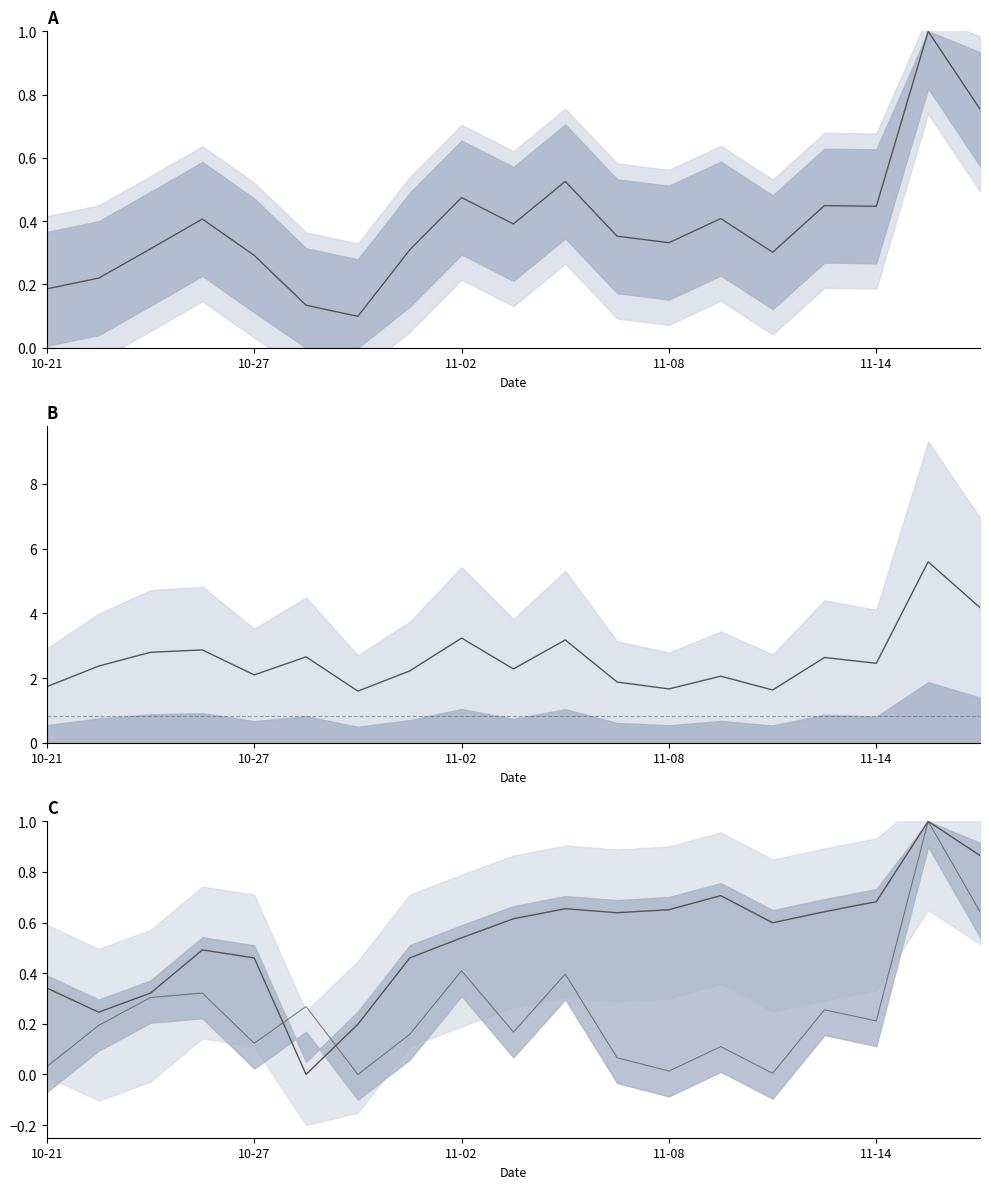

Which category has the highest value in the t_volume mean series?

10-21